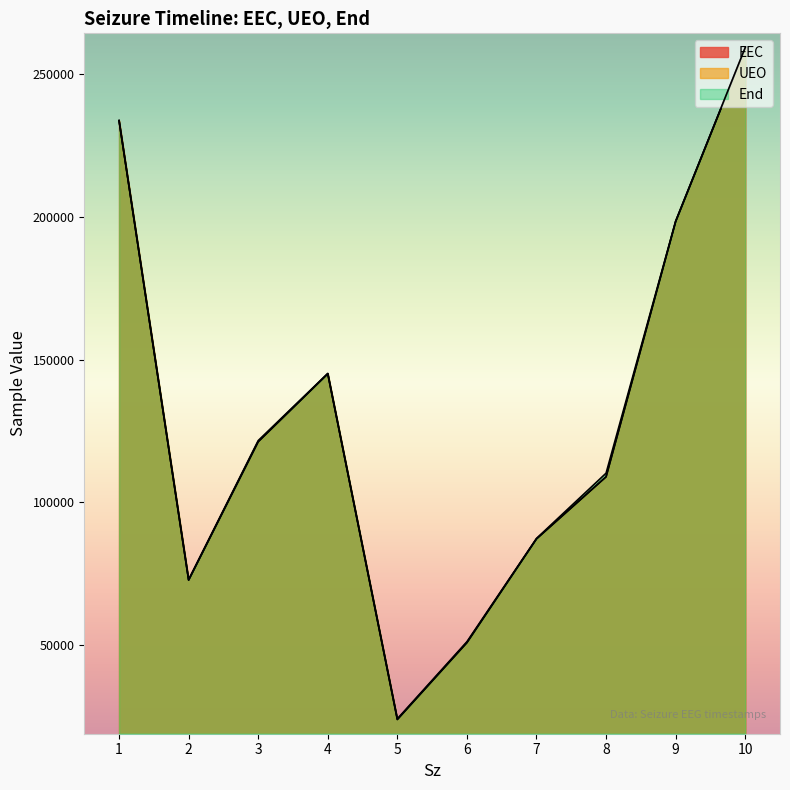

Reading left to right, what are all the values shown in this chart?

EEC: 233763.2	72710.1	121240.3	145043.7	23877.2	50816.0	87183.3	108941.0	198387.0	259244.6
UEO: 233767.4	72755.1	121245.9	145051.2	23877.2	50816.0	87183.3	108941.0	198387.0	259244.6
End: 233818.7	72904.4	121627.6	145174.2	24107.6	51131.0	87324.3	110203.6	198558.0	259371.5